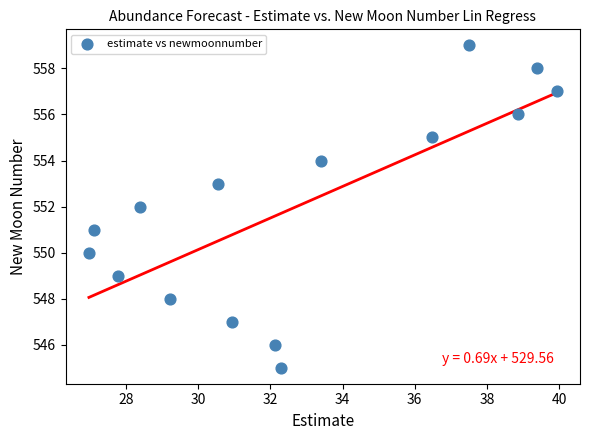

What is the range of Y values (max minus min)?

14